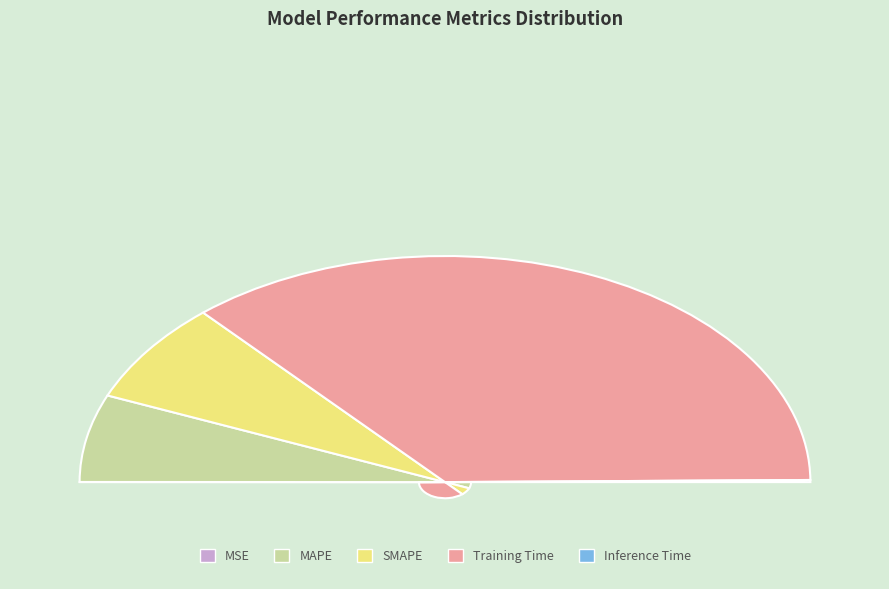

Count the number of slices in the pie.

5